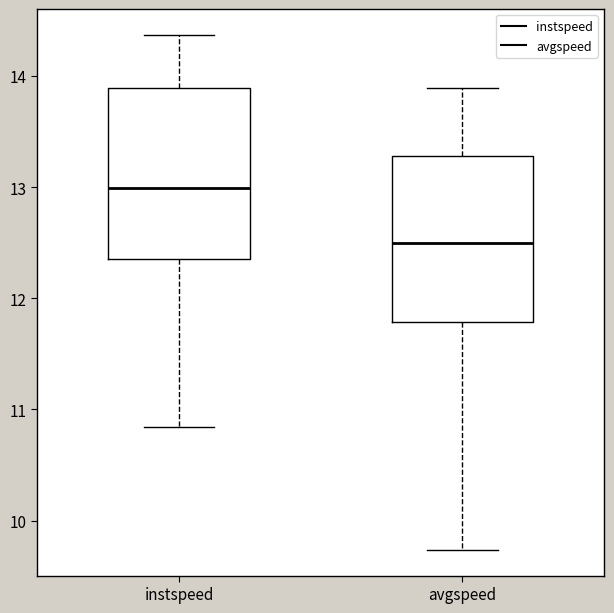

Reading left to right, transcribe this box plot: for each box, give where its median line is, the range the box spans, and where its two whiskers end, as read against the y-axis. The values are not printed on the chart, so give them approximately, as read against the axis.

instspeed: median 13.0, box 12.4 to 13.9, whiskers 10.8 to 14.4
avgspeed: median 12.5, box 11.8 to 13.3, whiskers 9.7 to 13.9